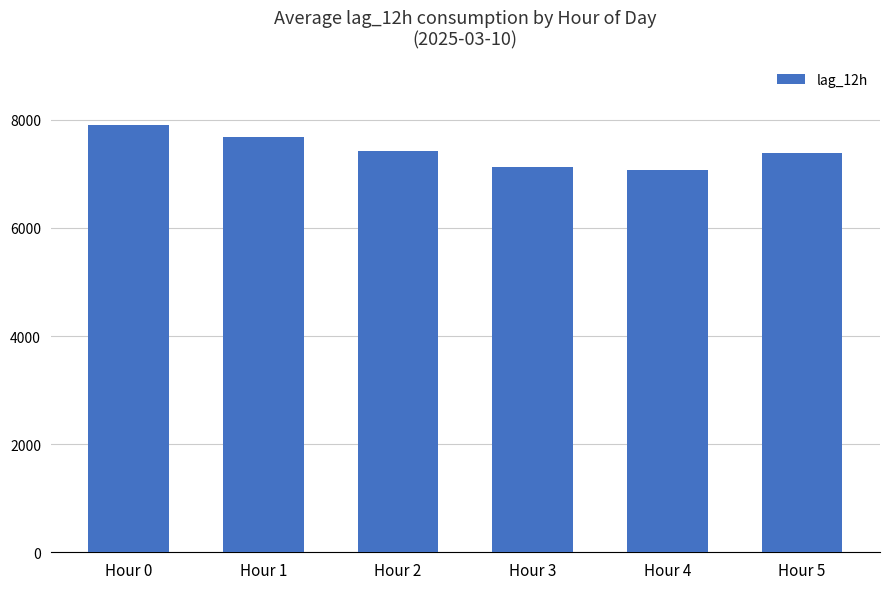

What is the ratio of the value at Hour 3 to the value at Hour 5?

1.0